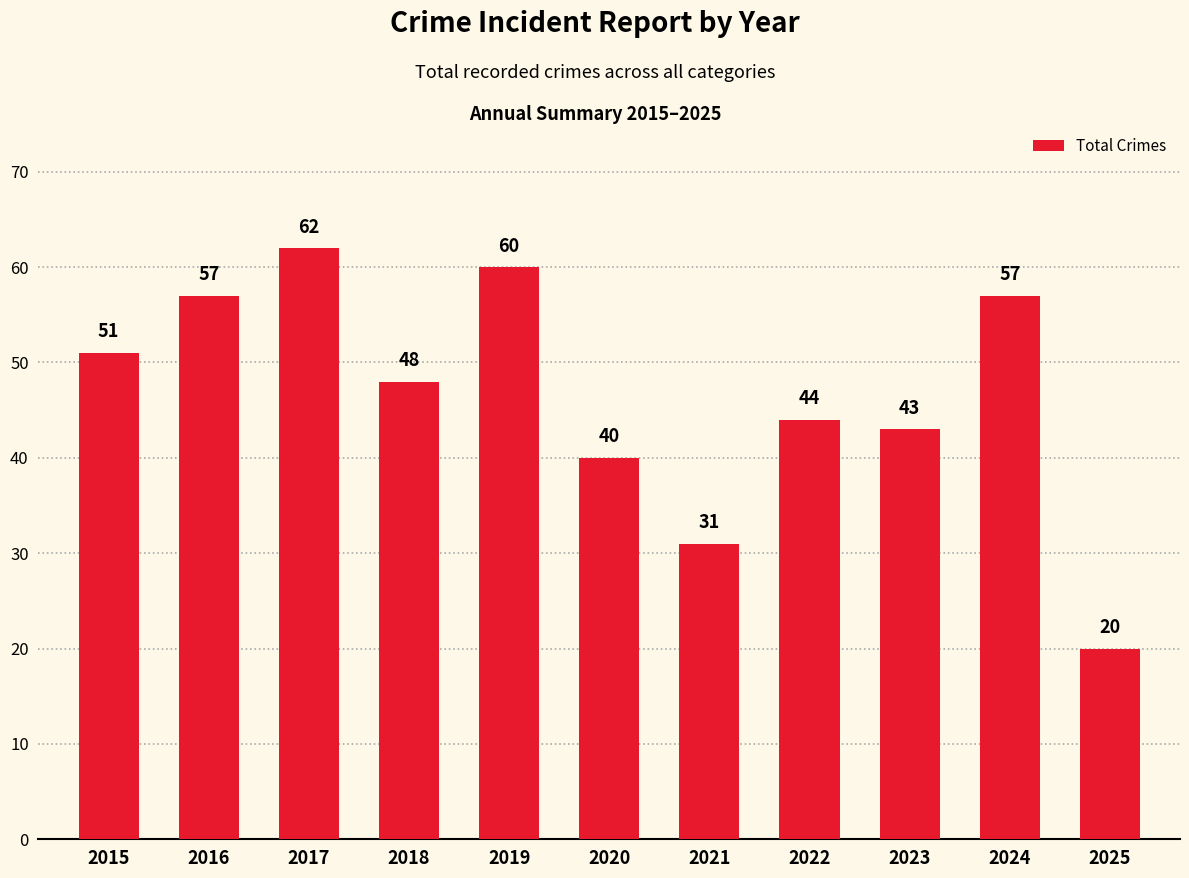

Approximately how many times larger is the value at 2016 compared to 2018?

1.2